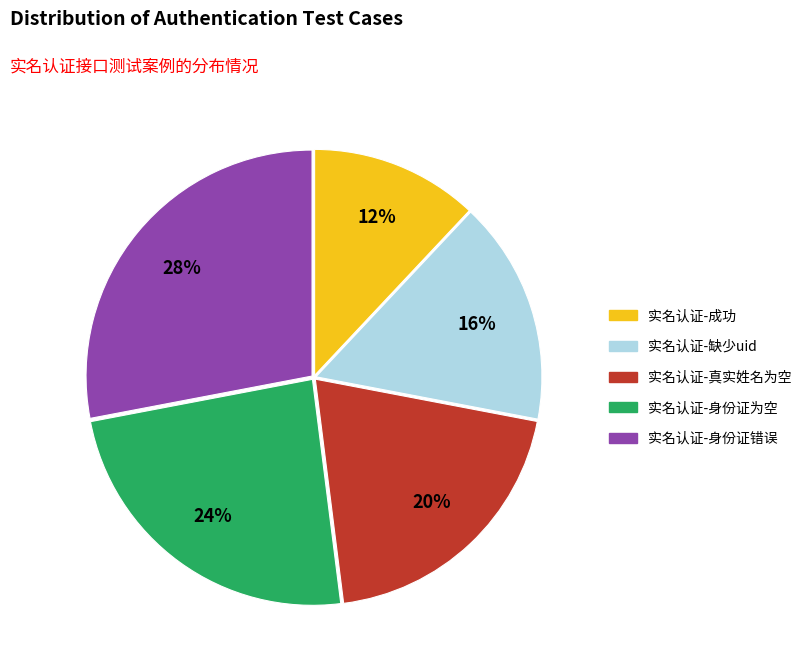

To the nearest percent, what percentage of the pie is 实名认证-缺少uid?

16%